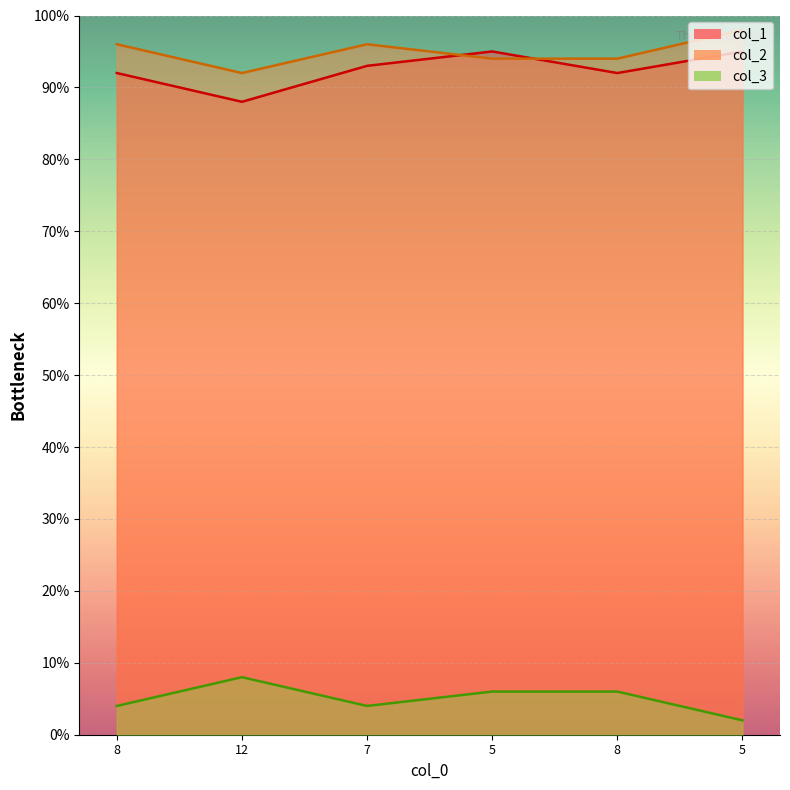

Which has a higher value, 8 or 5?

5